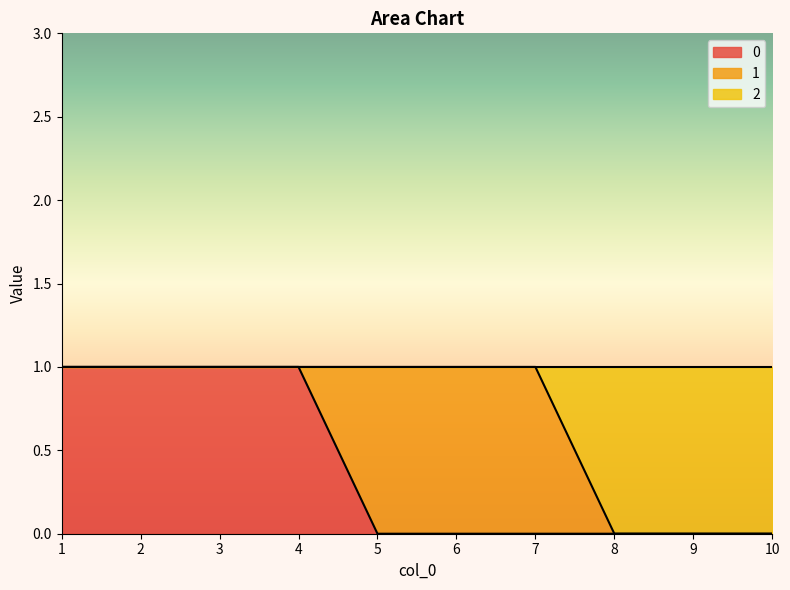

What is the total value across all series at 4?

1